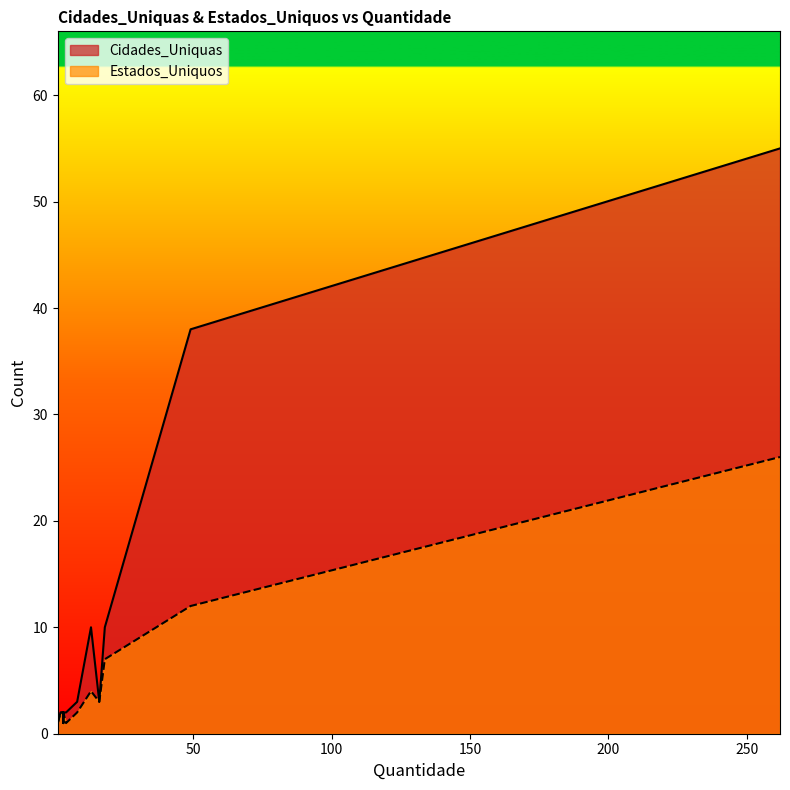

Is the value of Cidades_Uniquas at 3 greater than the value of Estados_Uniquos at 3?

No